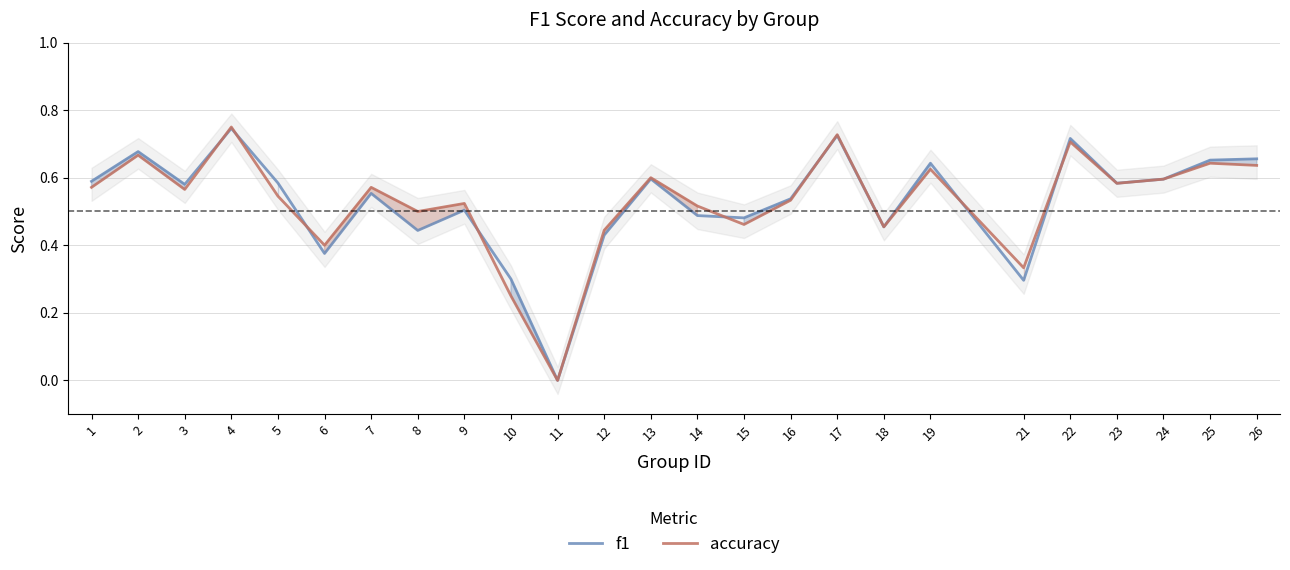

Count the accuracy values in the range 0 to 1.

25